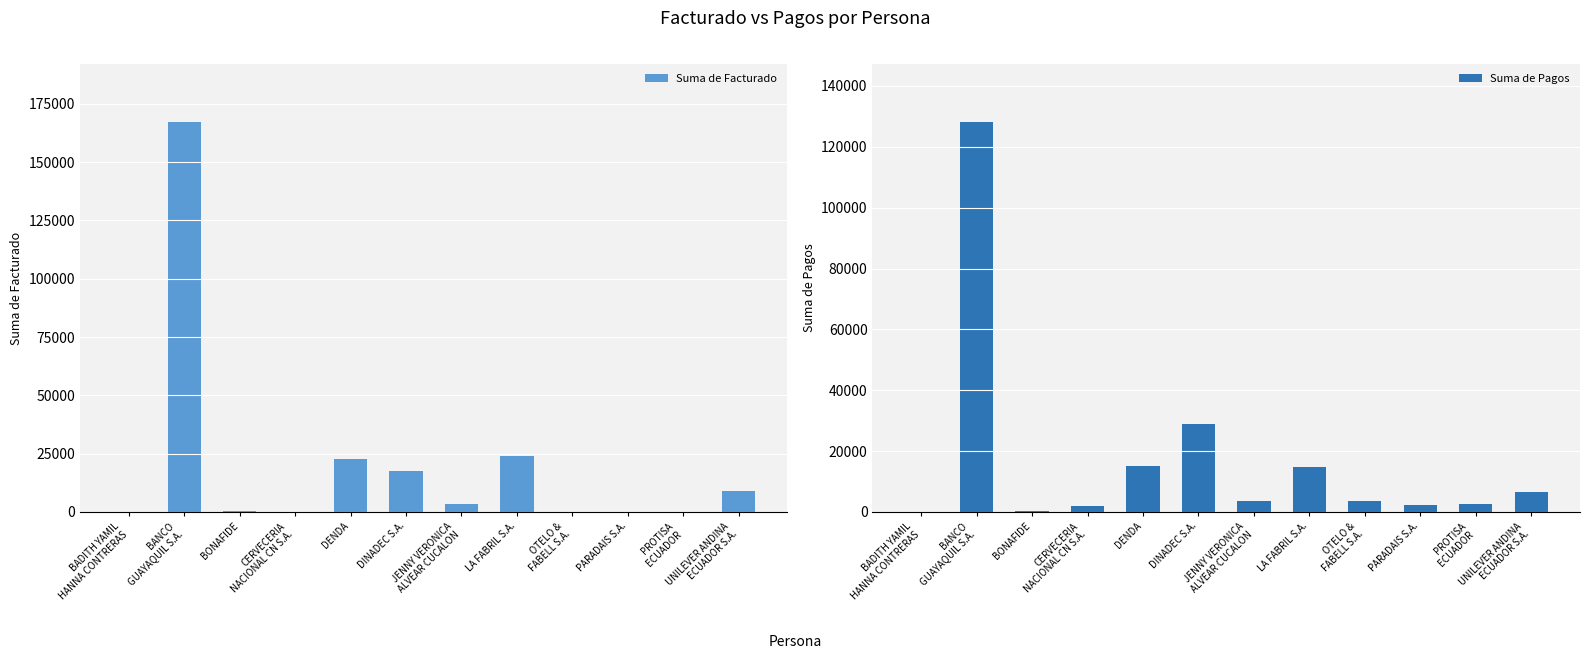

What is the approximate value of Suma de Pagos at UNILEVER ANDINA
ECUADOR S.A.?

6515.8